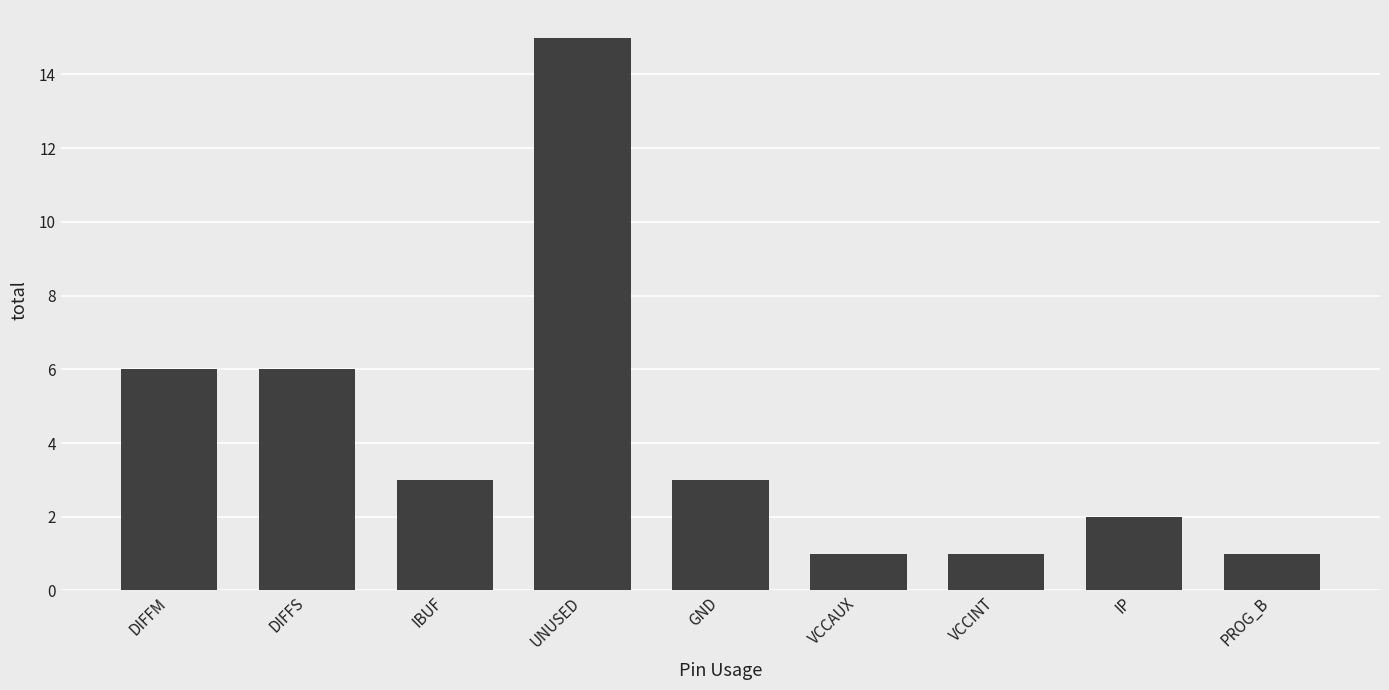

What is the difference between the second highest and second lowest values?

5